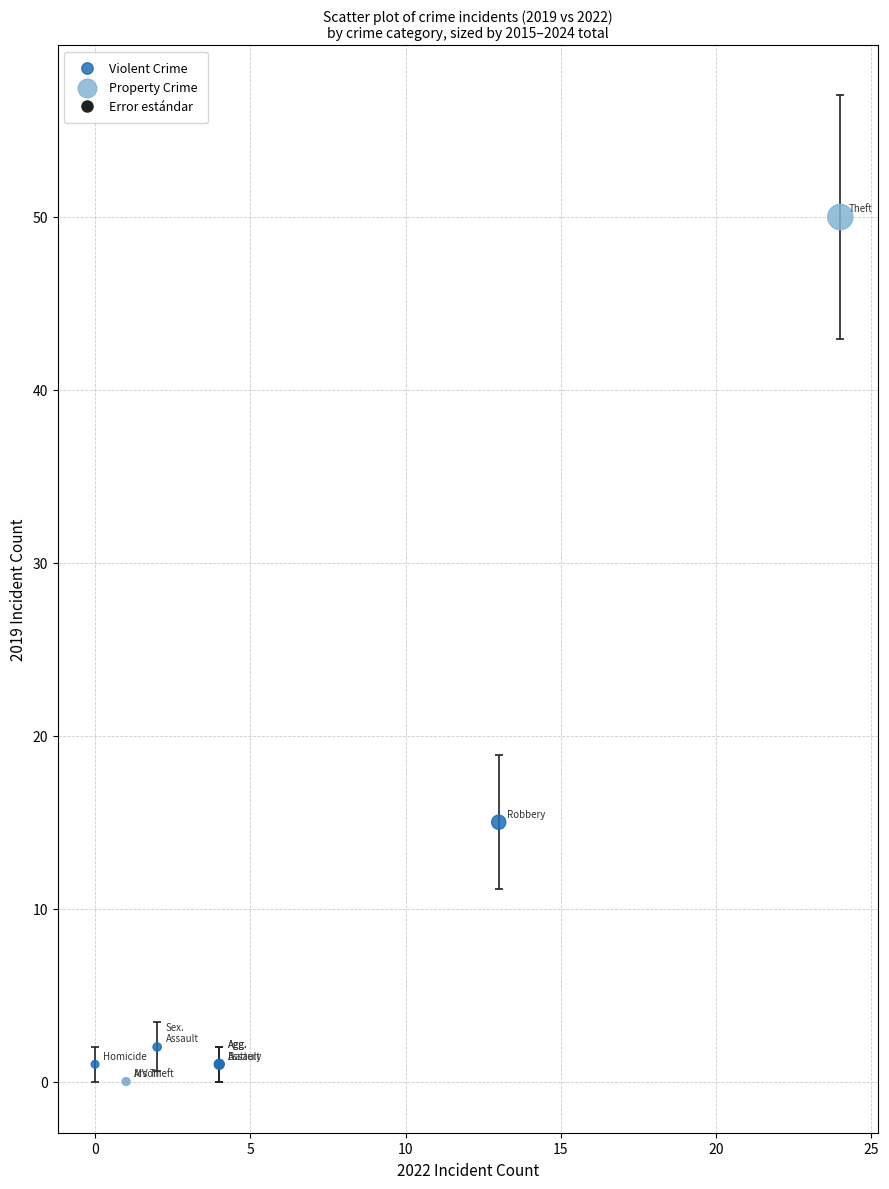

Which series contains the lowest Y value?

Property Crime